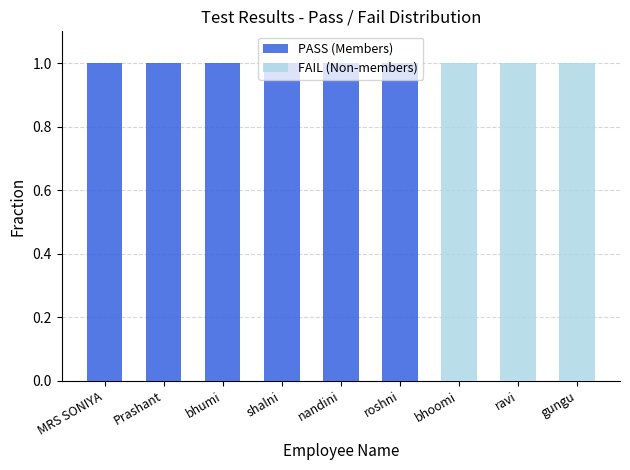

What is the label of the 3rd bar from the right?

bhoomi